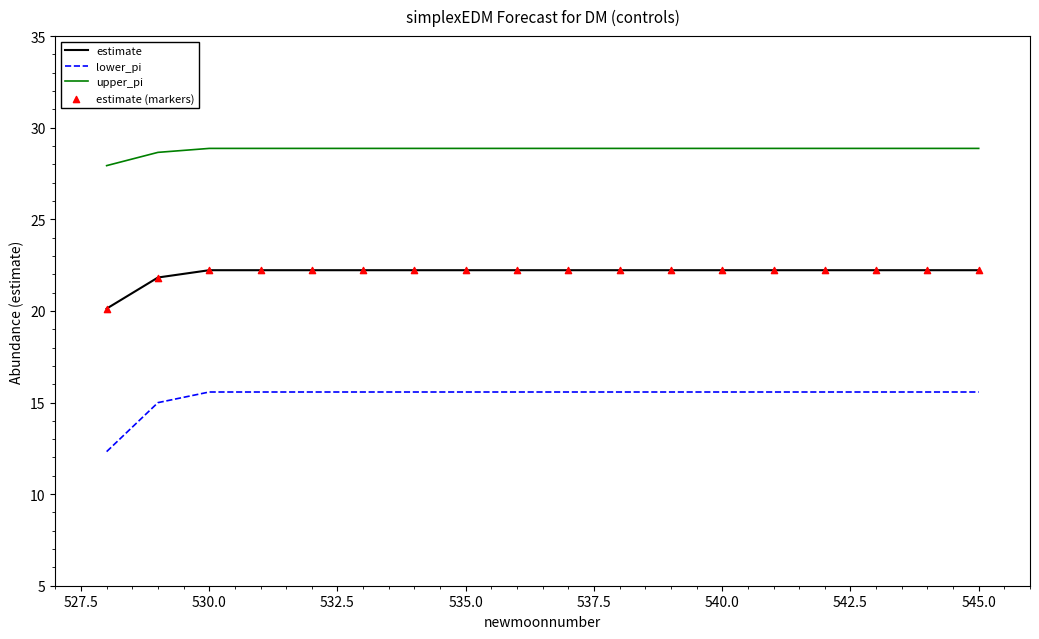

Which series has the largest range (max minus min)?

lower_pi